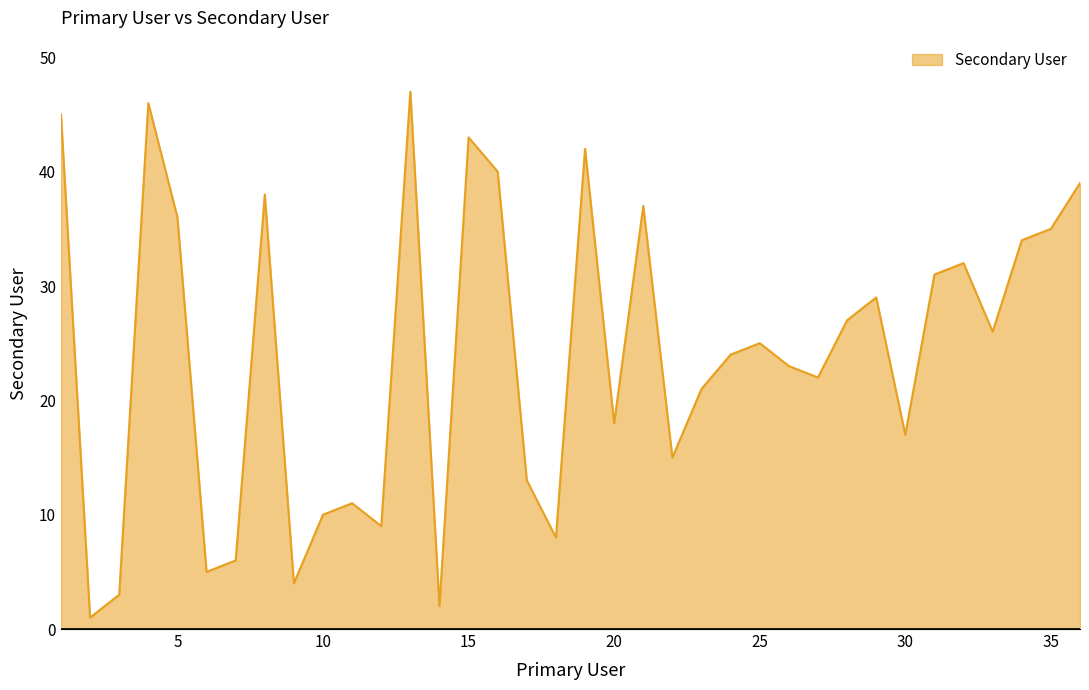

What is the difference between the maximum and minimum values?

46